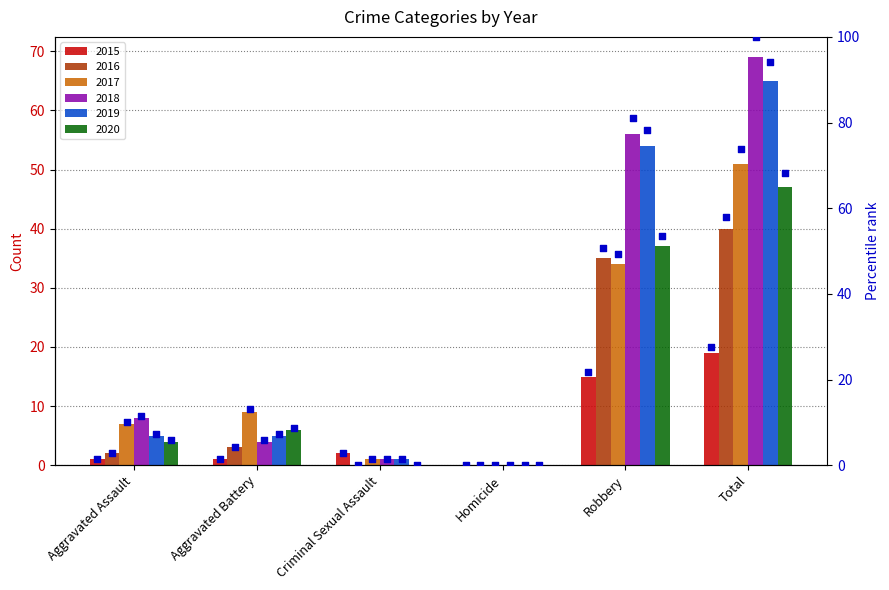

Is the value of 2016 at Criminal Sexual Assault greater than the value of 2018 at Aggravated Battery?

No